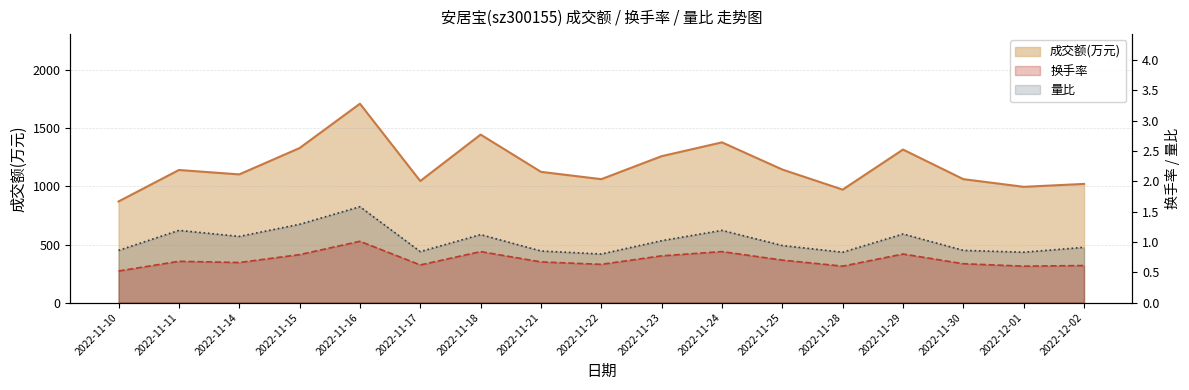

What is the maximum value for 成交额(万元)?

1713.0